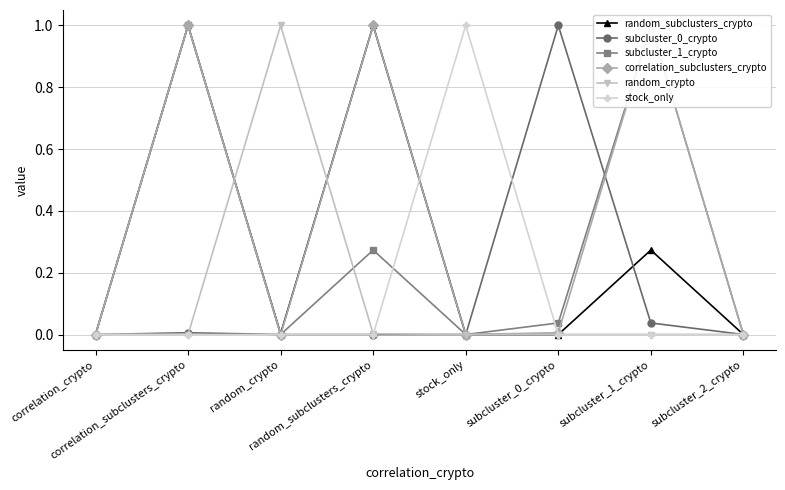

Which series has the widest spread of values?

random_subclusters_crypto